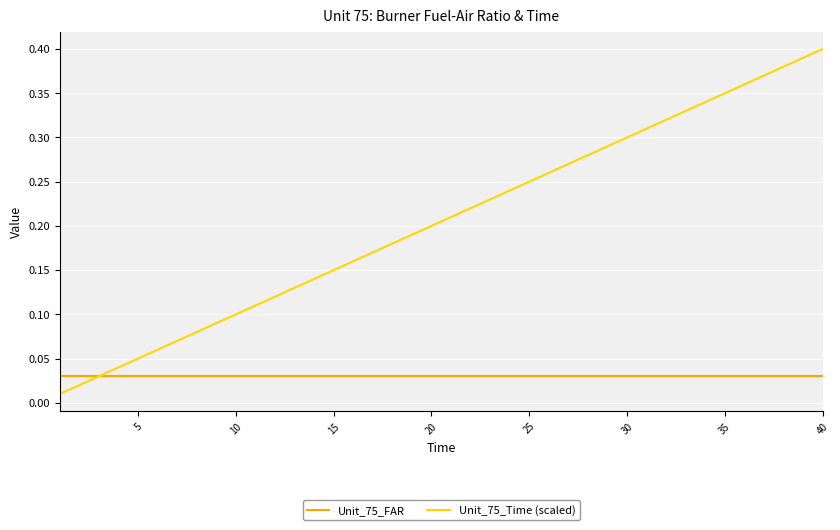

Which series has the widest spread of values?

Unit_75_Time (scaled)